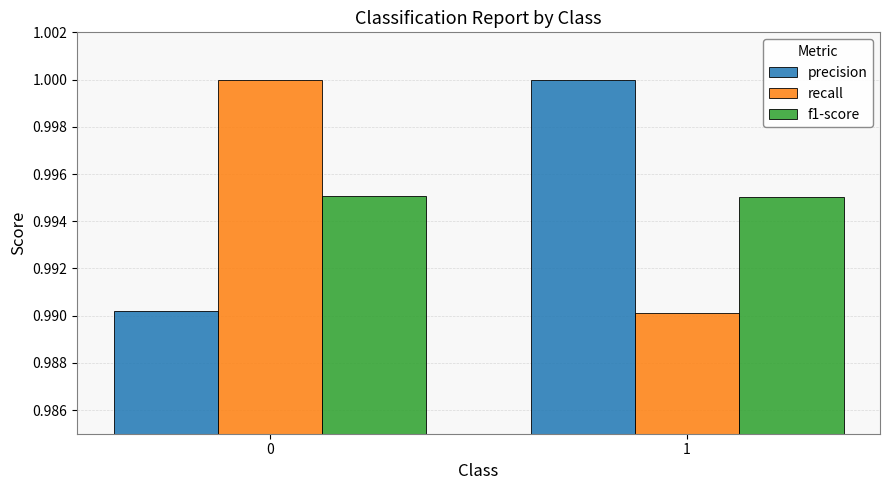

Rank the series at 1 from highest to lowest value.

precision, f1-score, recall